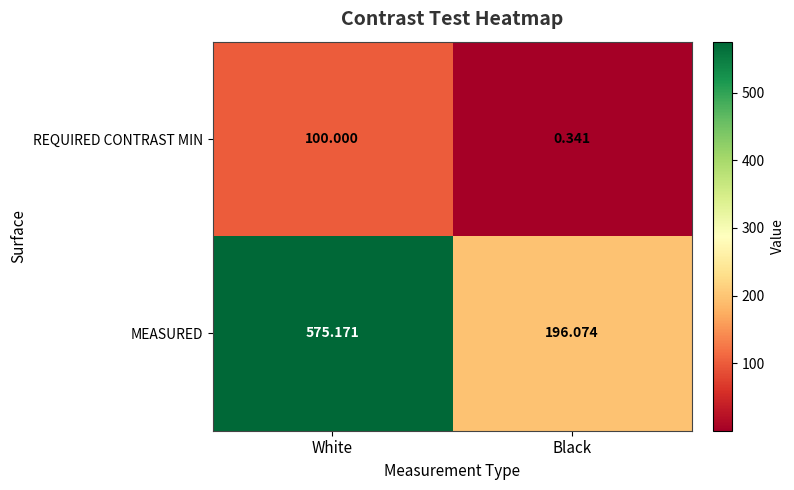

Which label corresponds to the largest value in the chart?

White